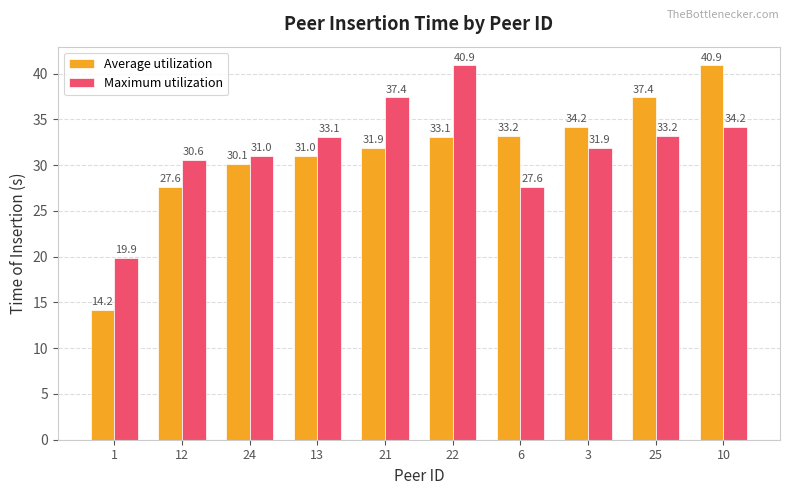

Which series has the largest total across all categories?

Maximum utilization